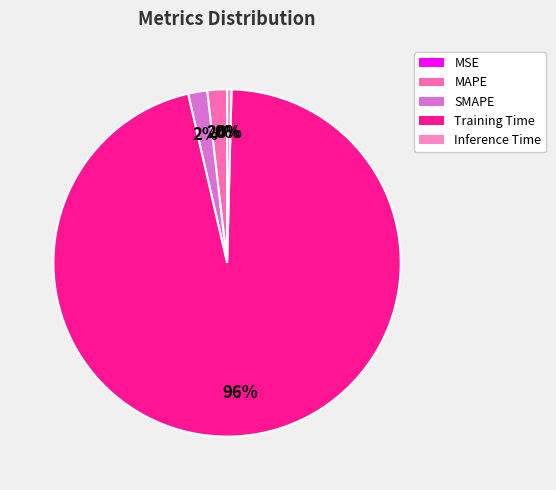

What percentage is NOT represented by MAPE?

98.2%